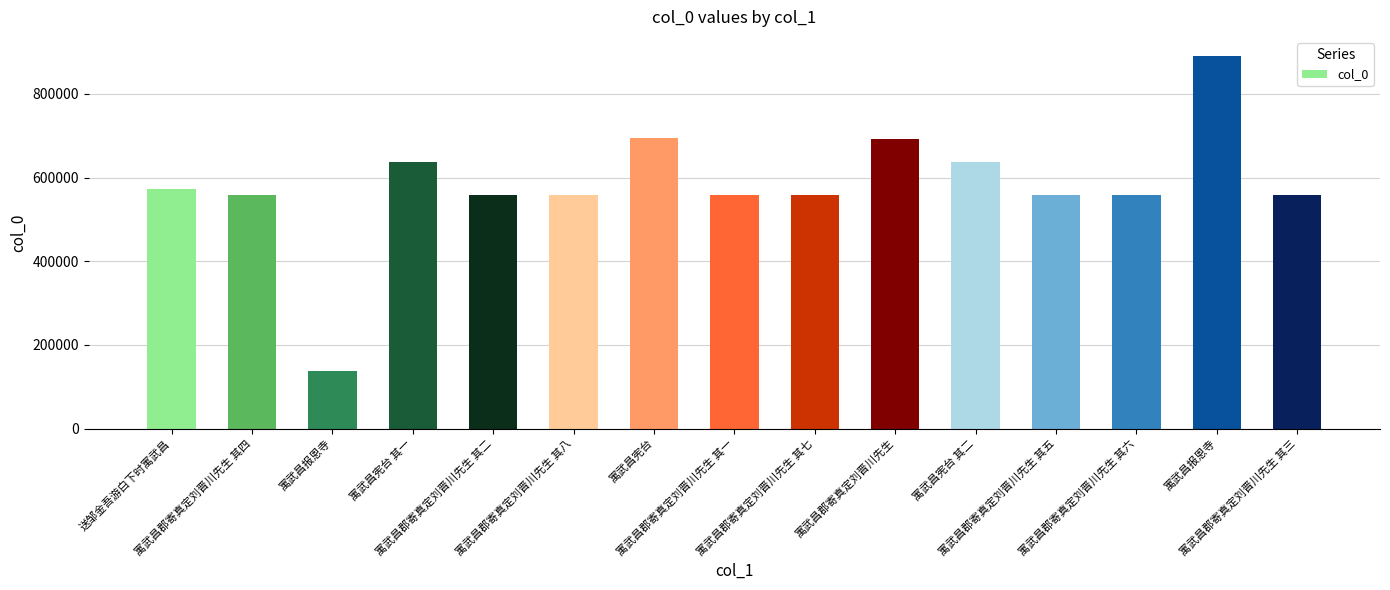

What is the label of the 3rd bar from the left?

寓武昌报恩寺